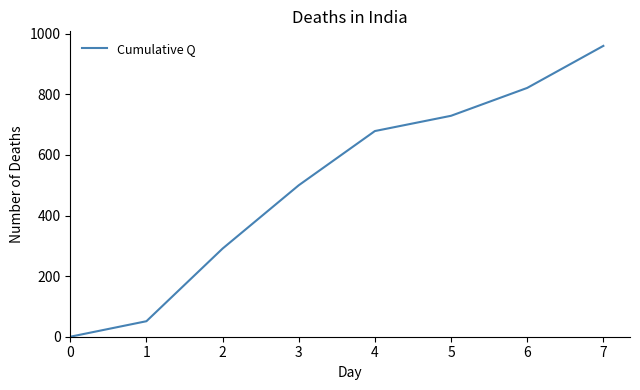

Reading left to right, list all the values displayed in this chart.

0=0.0	1=51.2	2=291.0	3=500.0	4=679.0	5=729.4	6=821.4	7=960.2